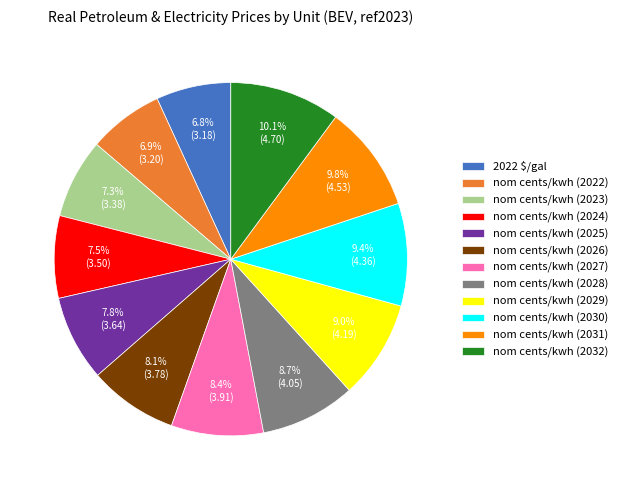

To the nearest percent, what is the difference between the nom cents/kwh (2025) and nom cents/kwh (2027) slice percentages?

1%